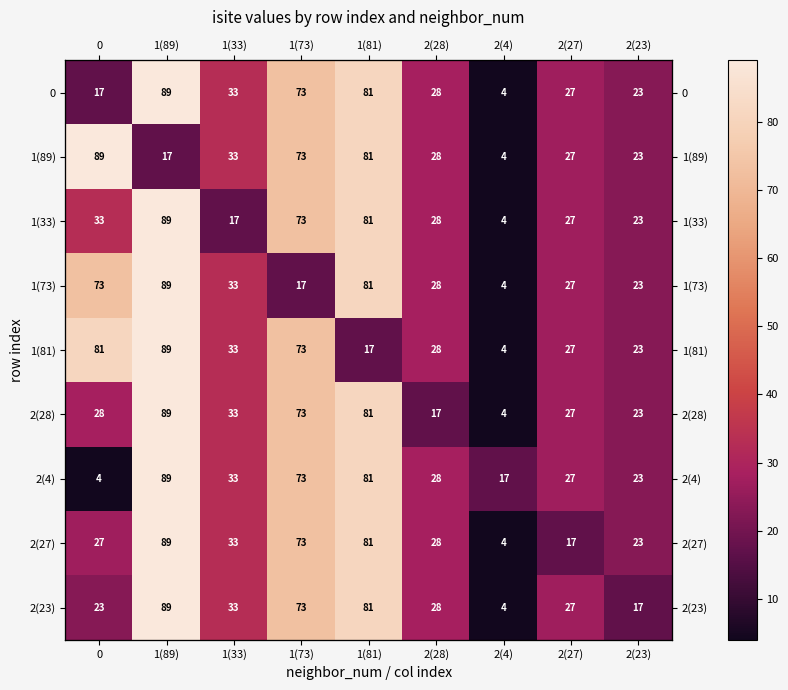

Is it true that 0 equals 4 at 2(4)?

True